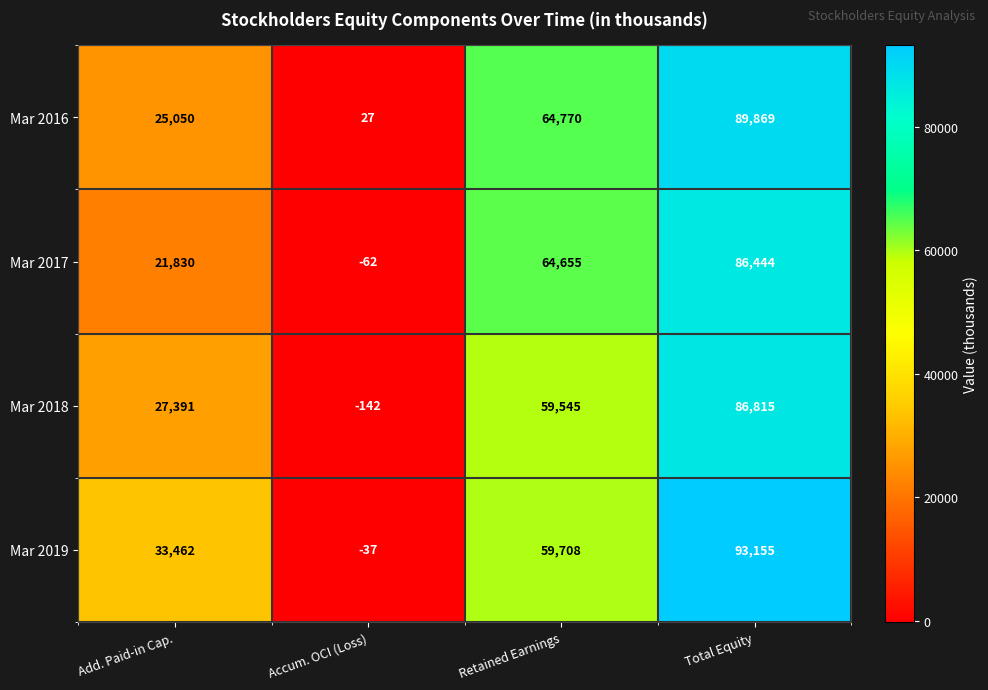

Count the Mar 2016 values in the range 25050 to 89869.

3